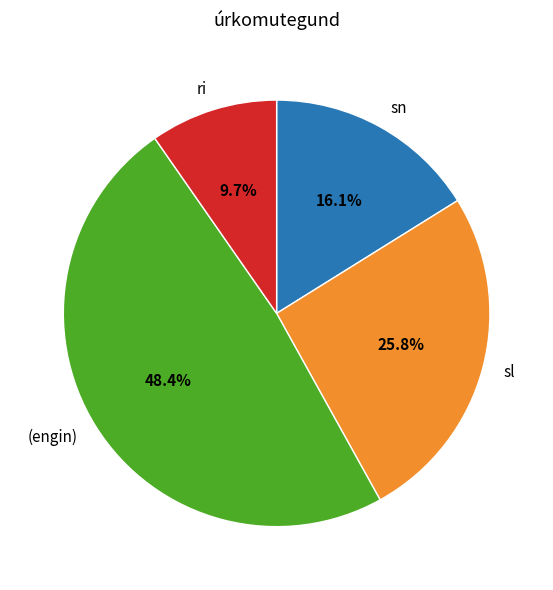

Combined, do (engin) and ri account for over 50%?

Yes